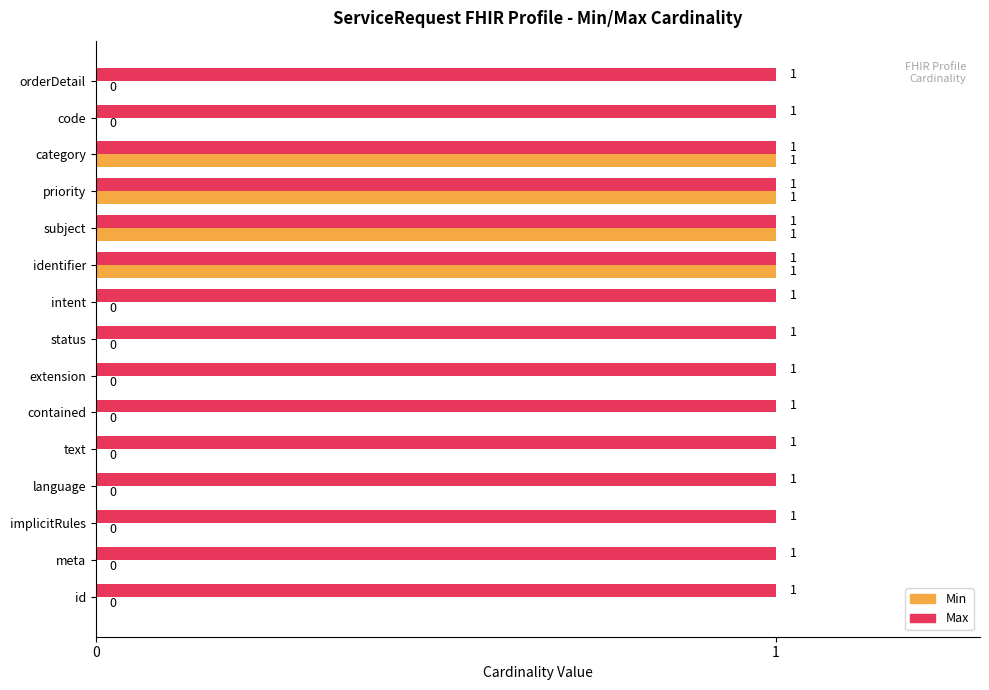

True or false: Min has a value of 0 at priority.

False